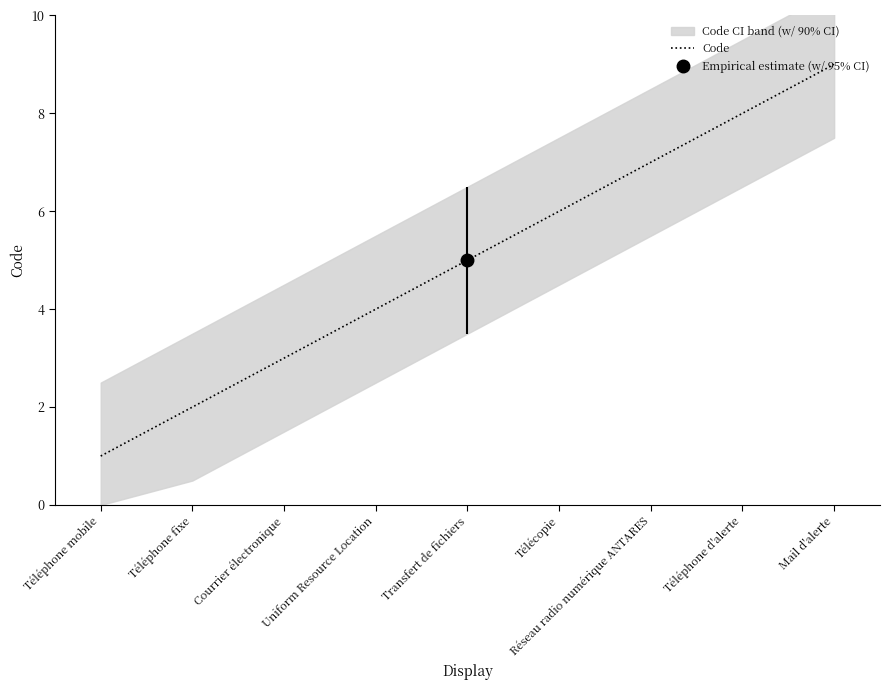

The chart shows a value of 6 at Télécopie. True or false?

True